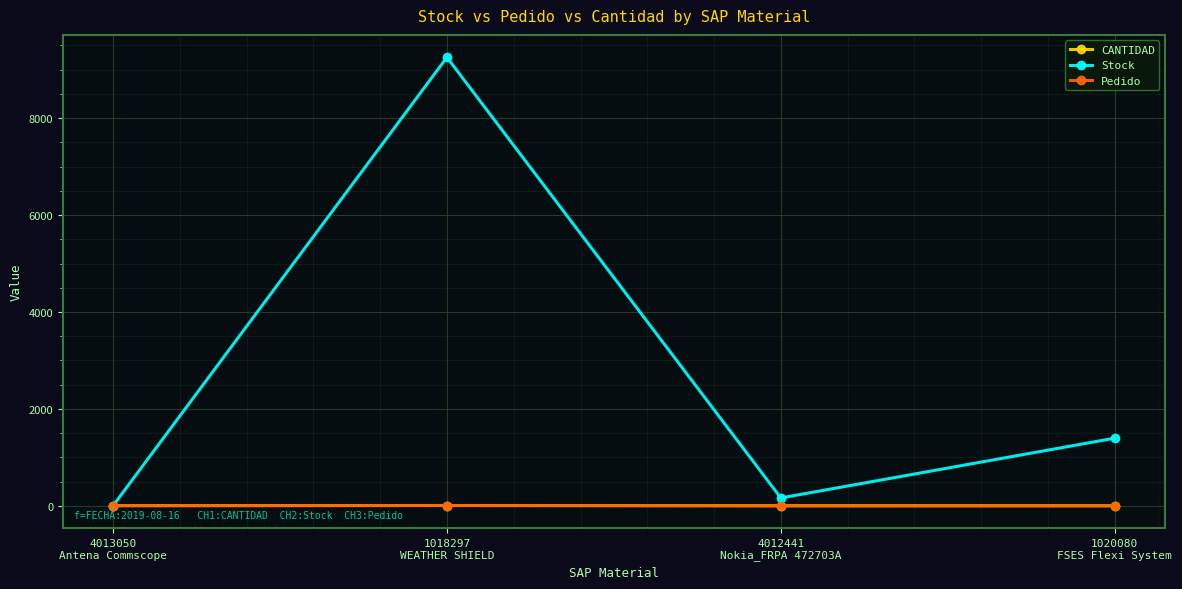

Is this an area chart (filled region under the line)?

No